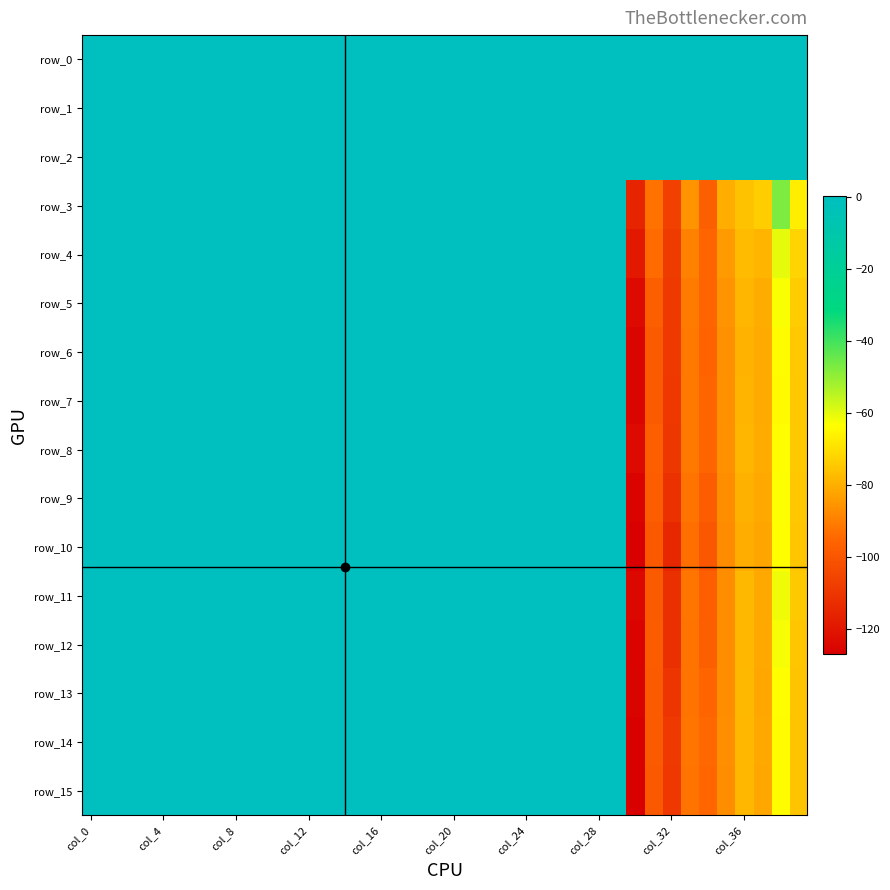

What is the difference between the second highest and minimum values in the row_12 series?

125.7